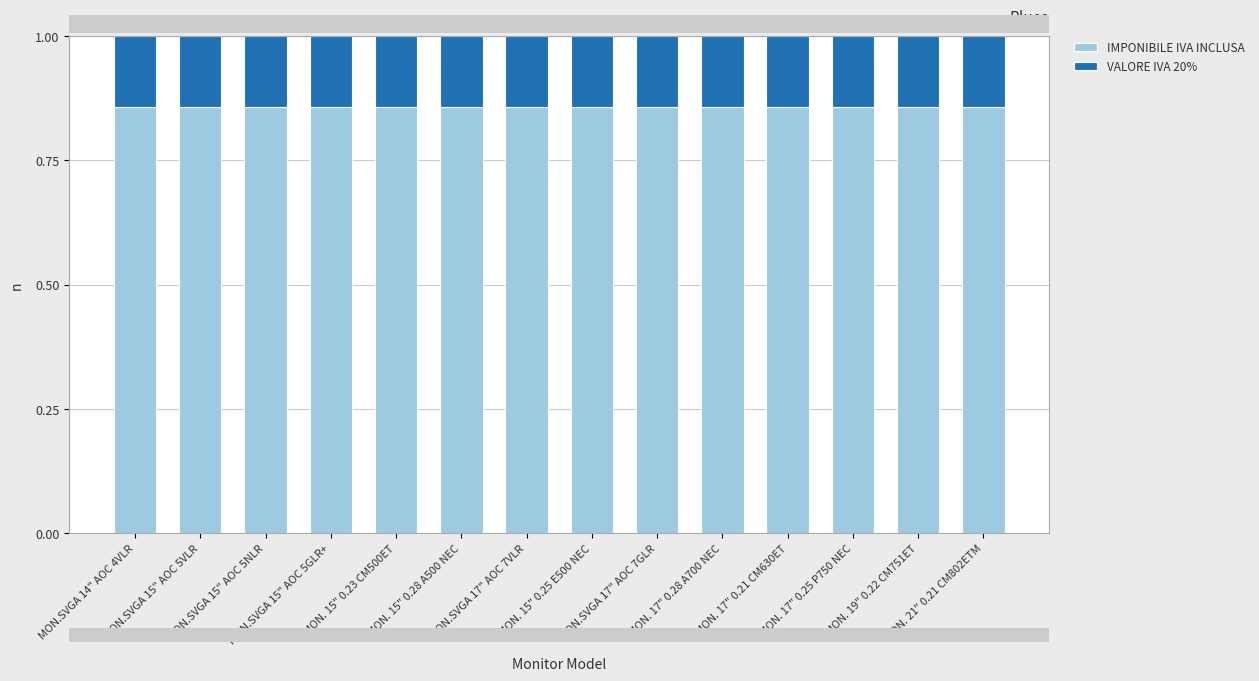

Count the IMPONIBILE IVA INCLUSA values in the range 0 to 1.

14